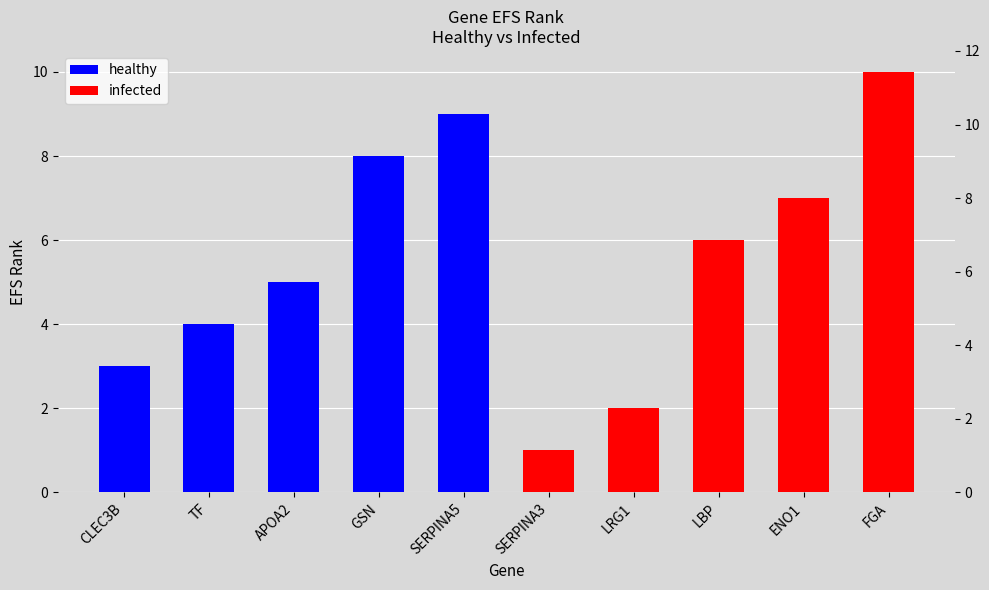

What is the difference between the maximum and minimum values in the healthy series?

6